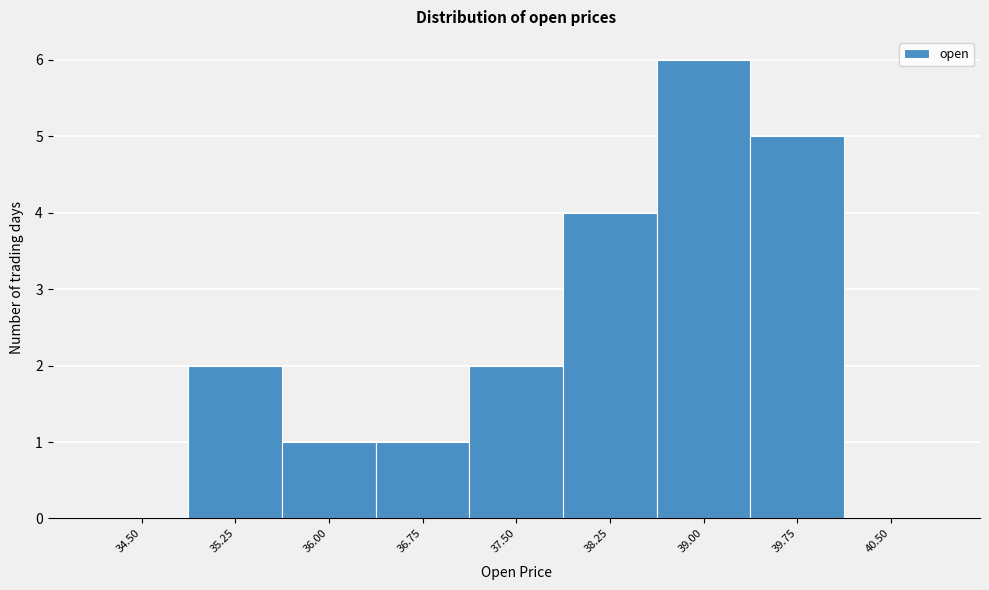

Reading right to left, transcribe all the data shown in this chart.

40.50=0	39.75=5	39.00=6	38.25=4	37.50=2	36.75=1	36.00=1	35.25=2	34.50=0